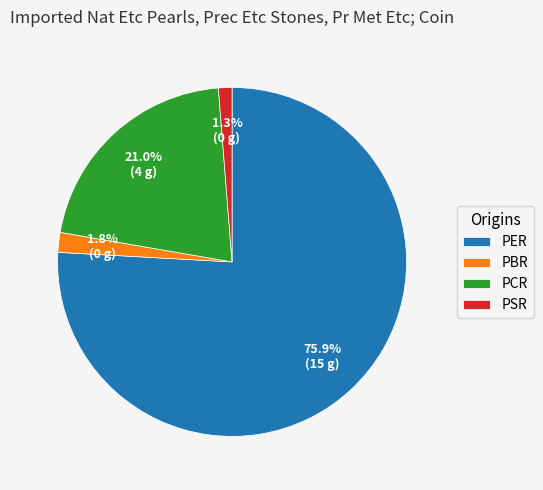

Is the sum of PBR and PCR greater than half?

No